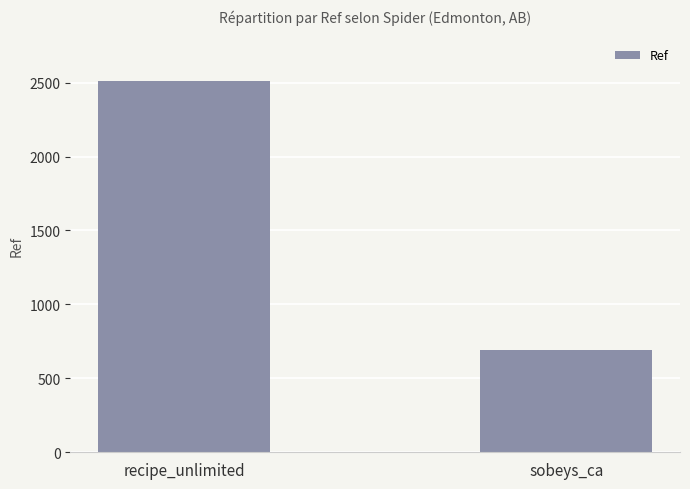

Are the bars grouped side by side (vs. stacked)?

No